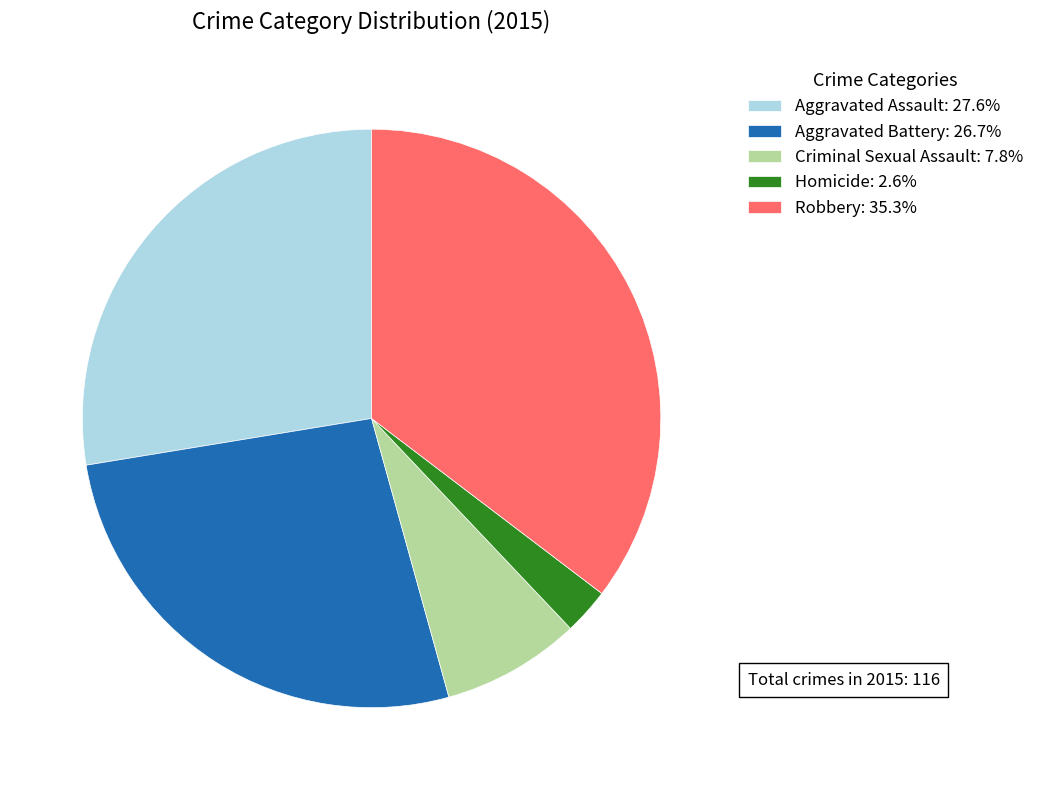

Count the number of slices in the pie.

5